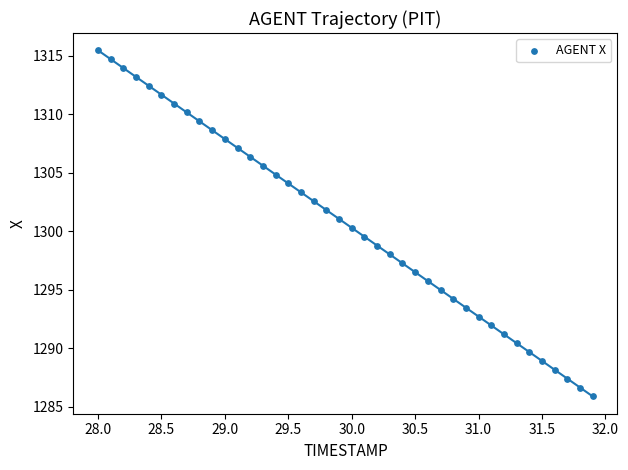

What is the range of X values (max minus min)?

3.9